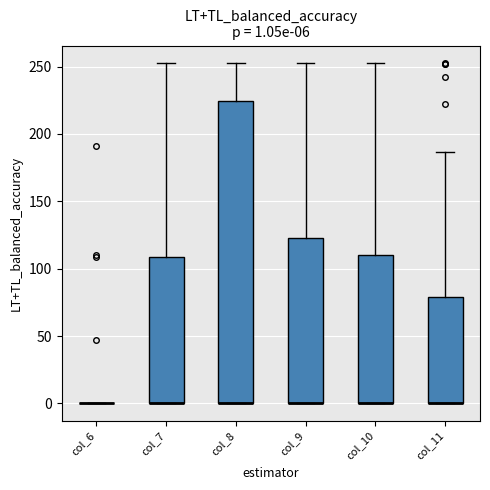

Which box is the tallest, from its lower edge to its upper edge?

col_8